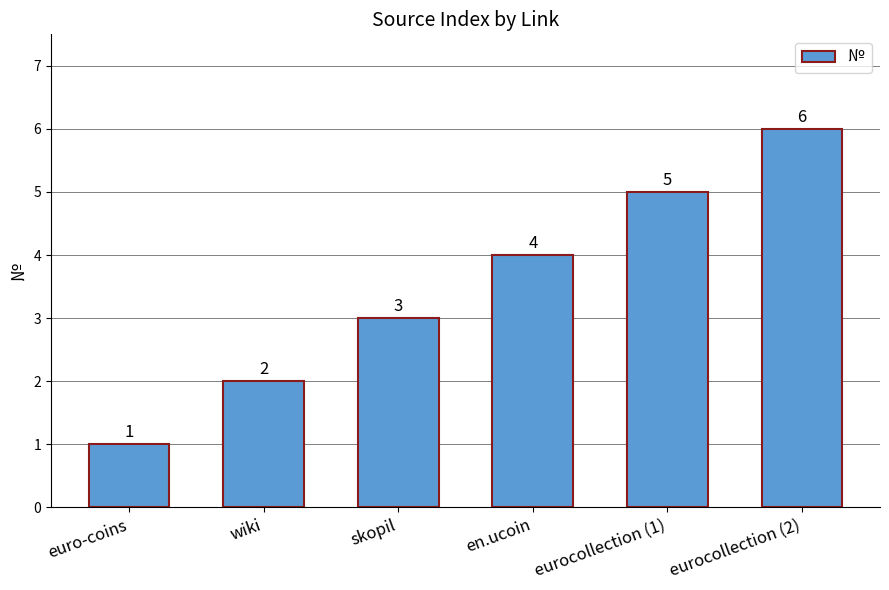

What position from the left is eurocollection (2)?

6